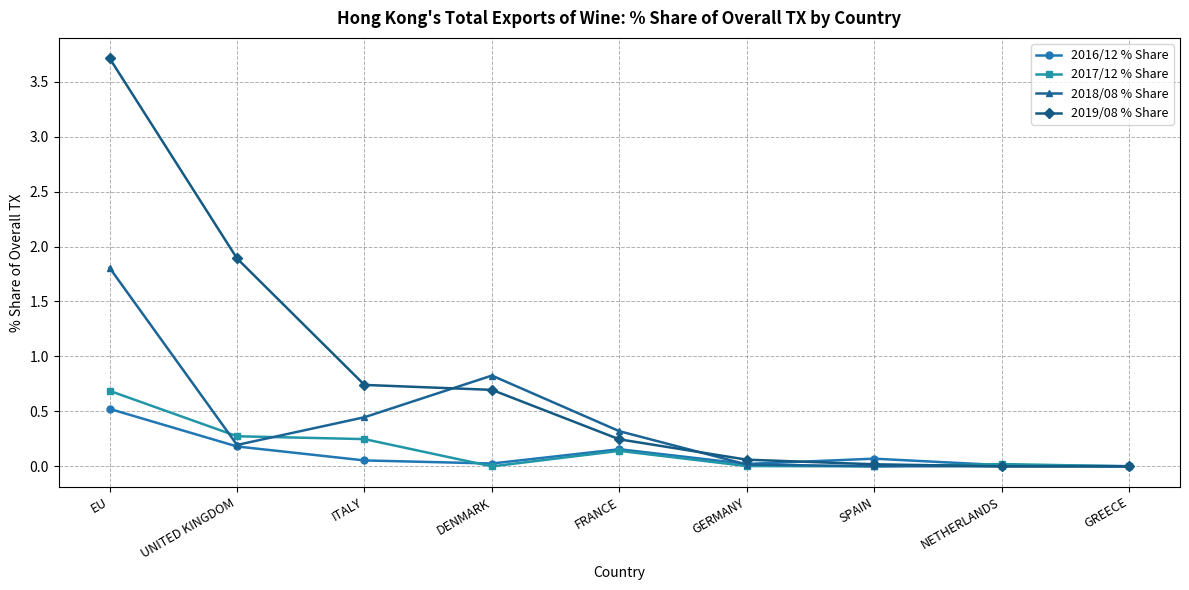

Rank the series by their maximum value, from highest to lowest.

2019/08 % Share, 2018/08 % Share, 2017/12 % Share, 2016/12 % Share